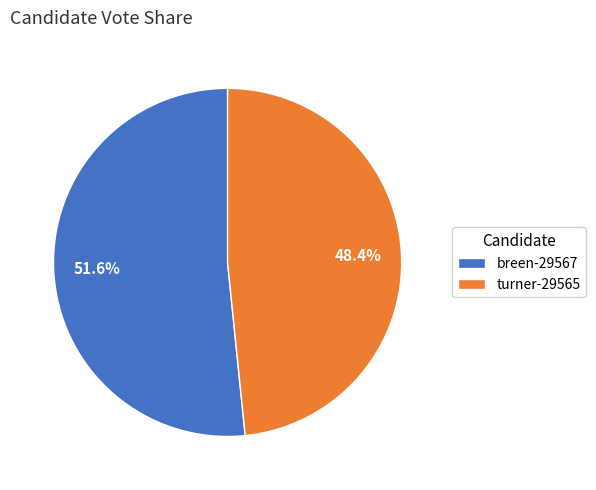

To the nearest percent, what is the combined percentage of breen-29567 and turner-29565?

100%